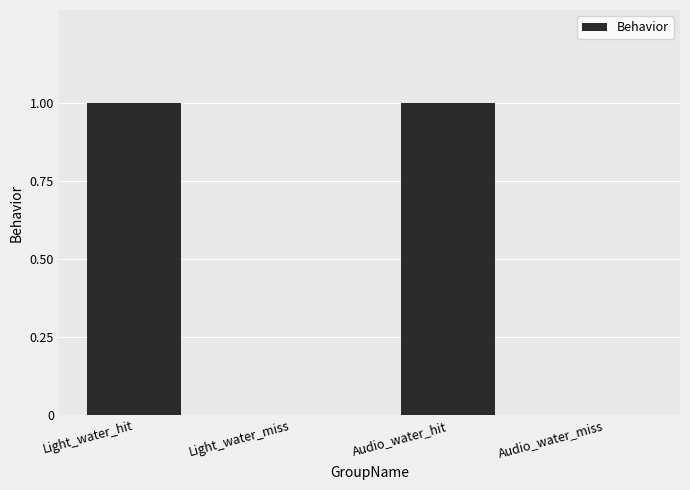

Count the number of data series in this chart.

1